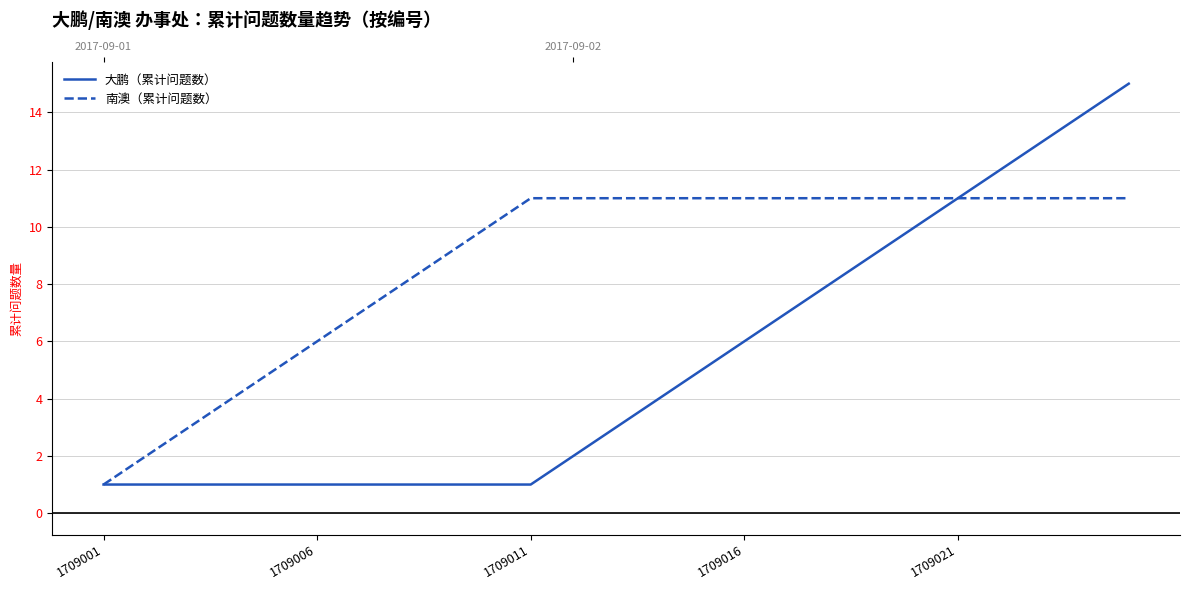

What is the average value of the 大鹏（累计问题数） series?

5